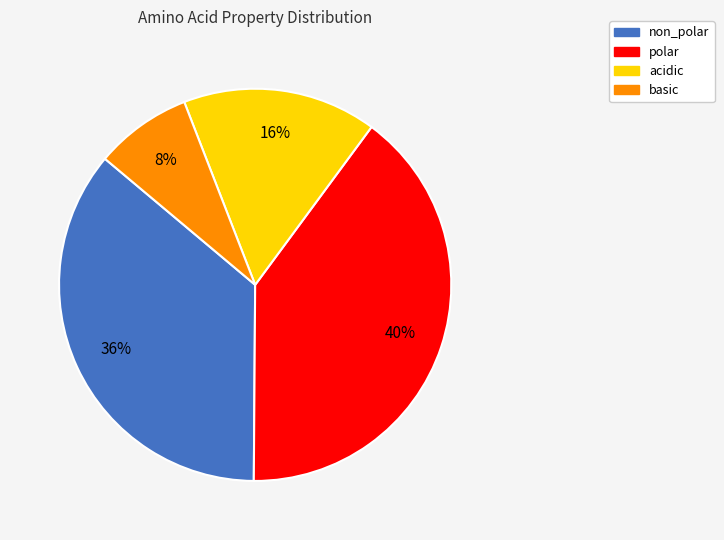

Do basic and acidic together represent more than half of the pie?

No